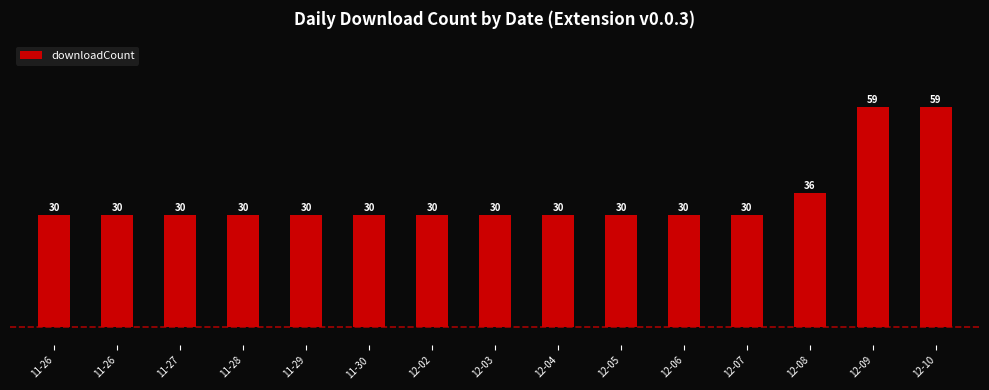

How many data points are above 30?

3